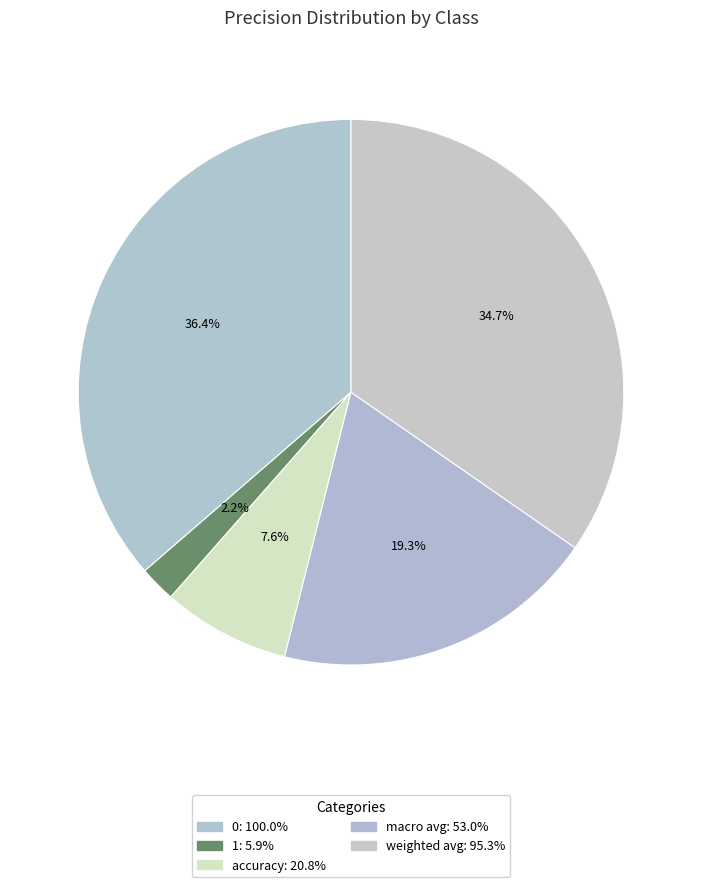

Count the number of slices in the pie.

5